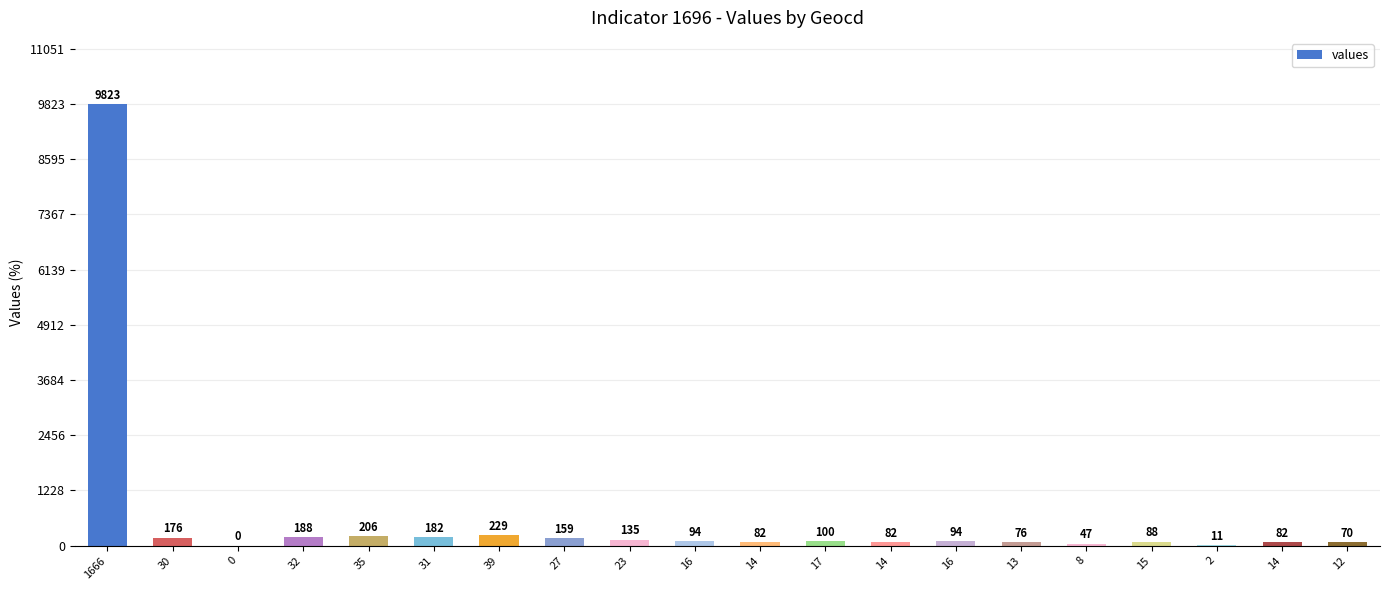

Count the number of data series in this chart.

1